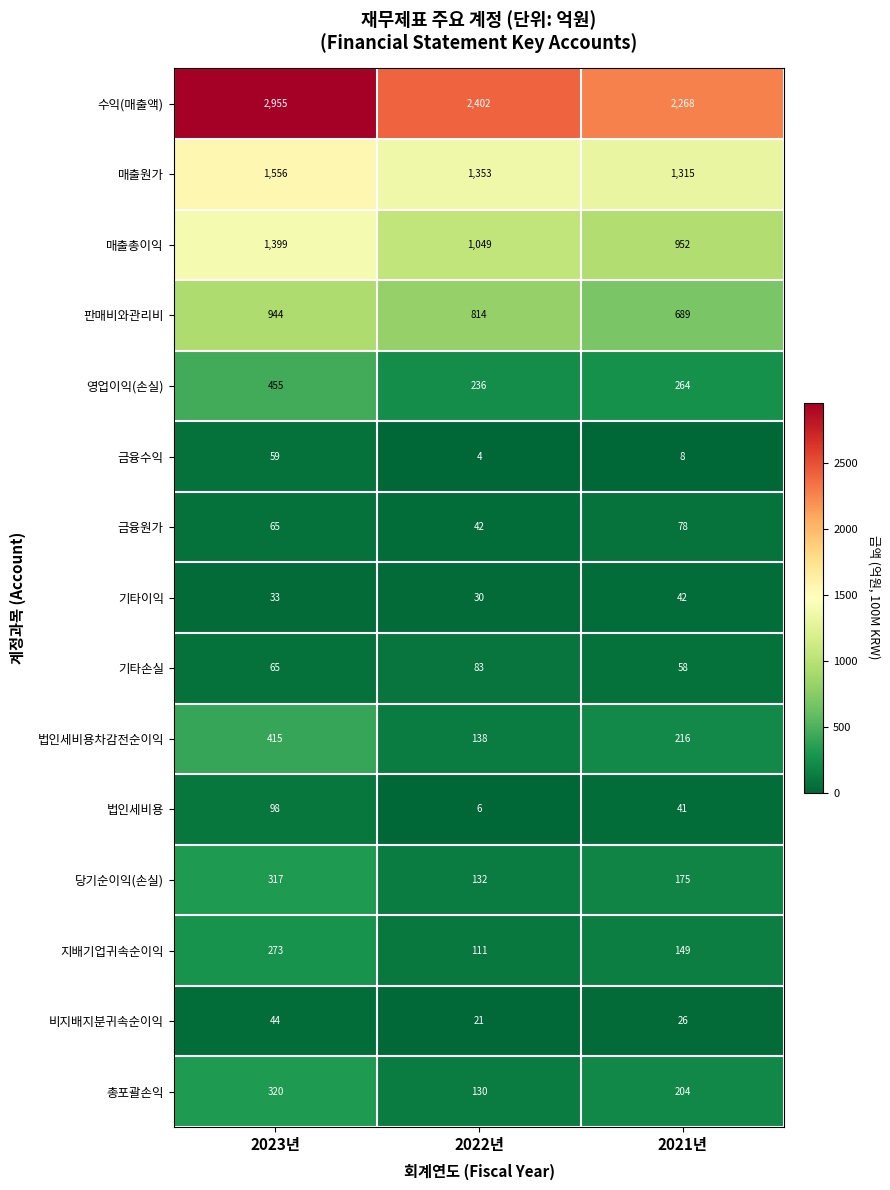

List the series in order of their peak value, lowest first.

기타이익, 비지배지분귀속순이익, 금융수익, 금융원가, 기타손실, 법인세비용, 지배기업귀속순이익, 당기순이익(손실), 총포괄손익, 법인세비용차감전순이익, 영업이익(손실), 판매비와관리비, 매출총이익, 매출원가, 수익(매출액)